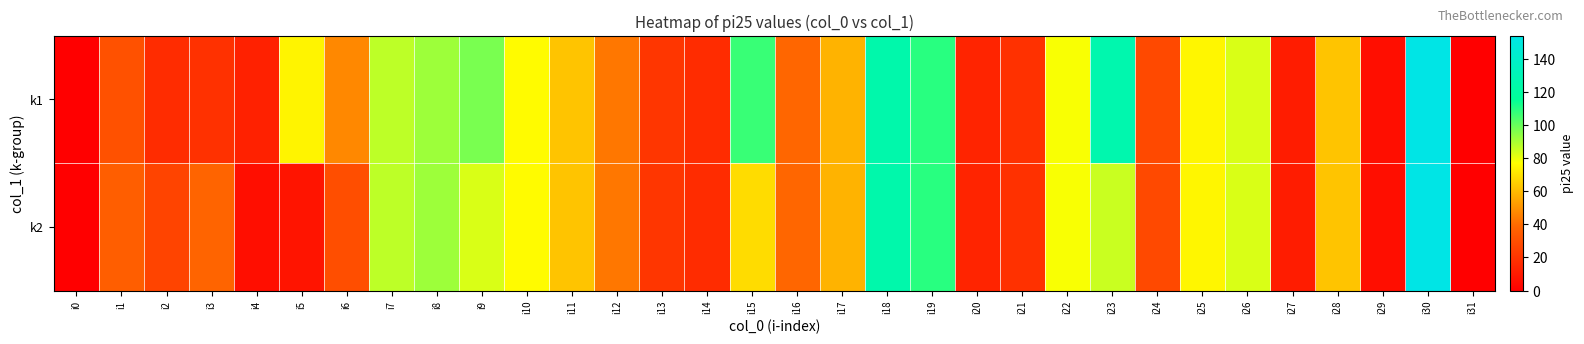

Rank the series by their average value, from highest to lowest.

k1, k2